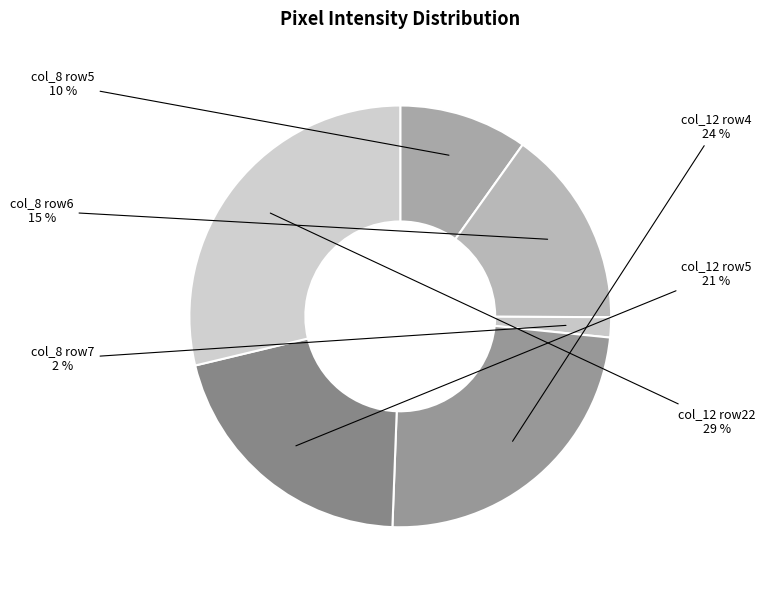

To the nearest percent, what percentage of the pie is col_12 row4?

24%